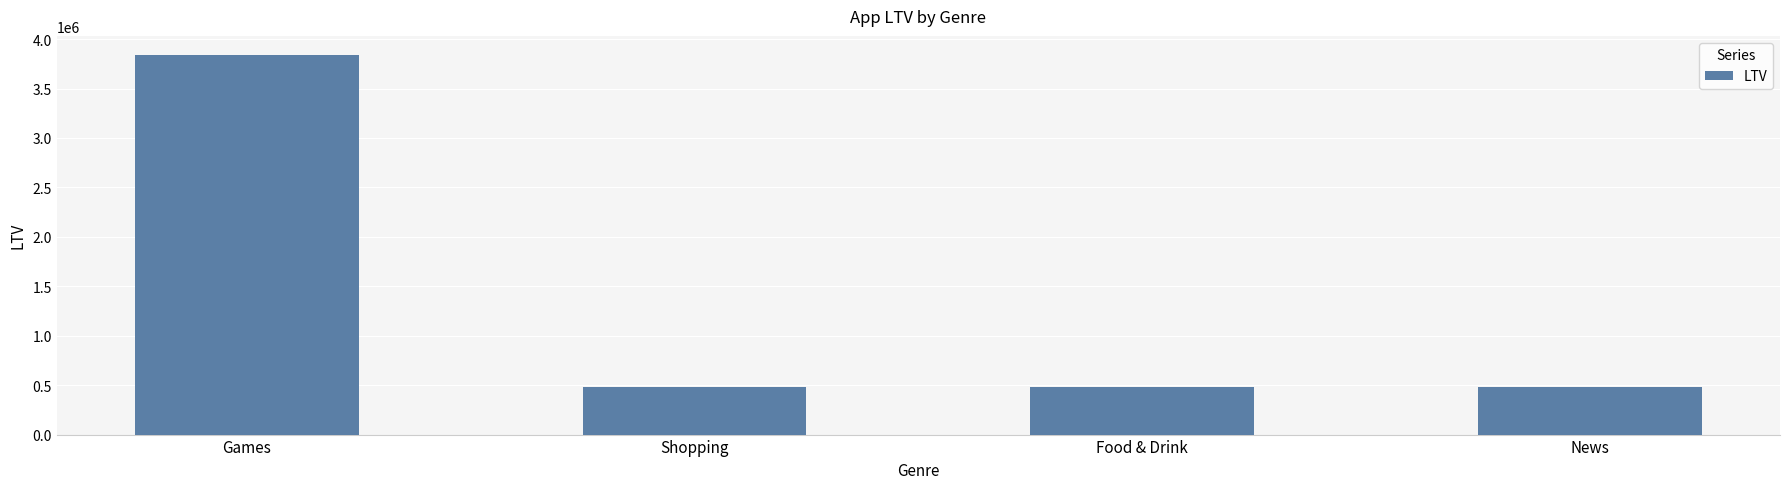

Approximately how many times larger is the value at Games compared to Shopping?

7.9